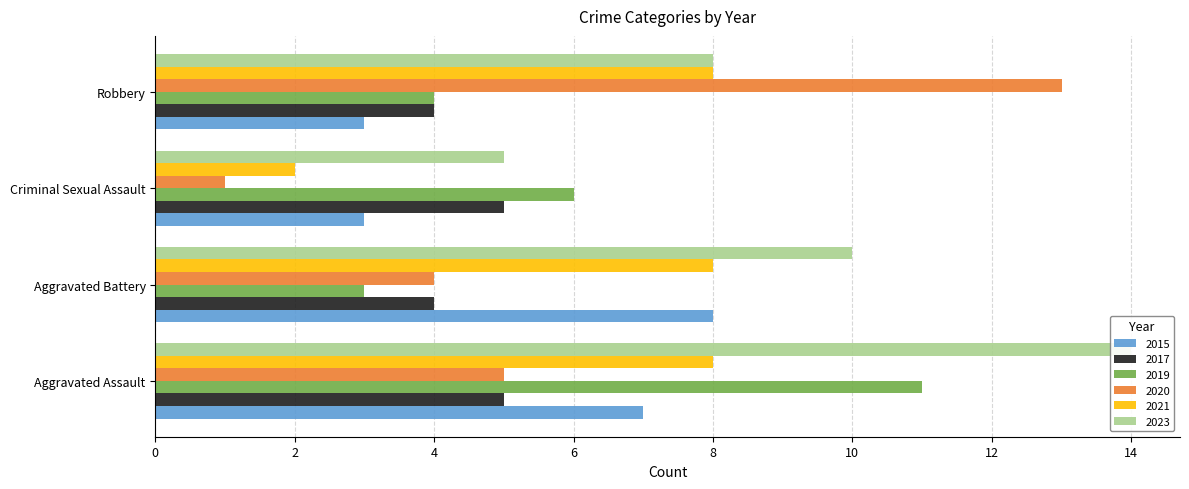

Which series has the widest spread of values?

2020